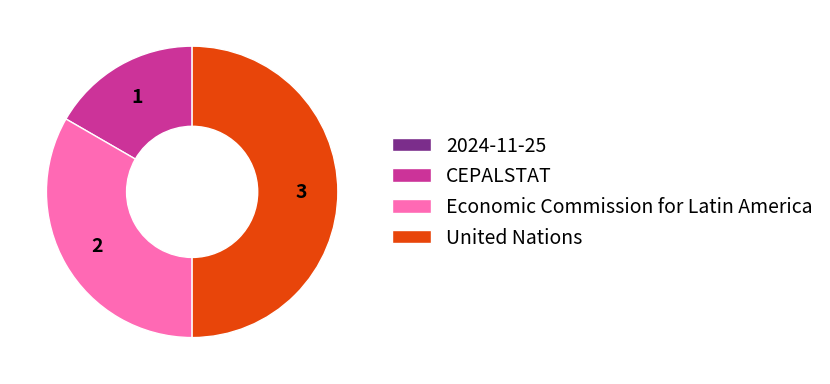

The United Nations slice represents 50% of the pie. True or false?

True